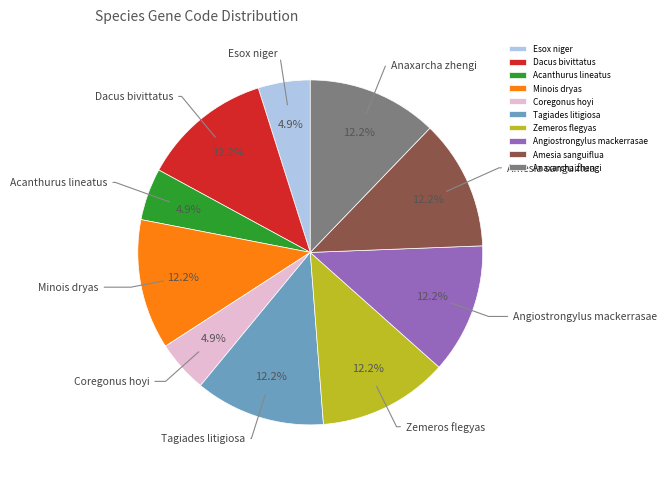

To the nearest percent, what is the average slice percentage?

10%